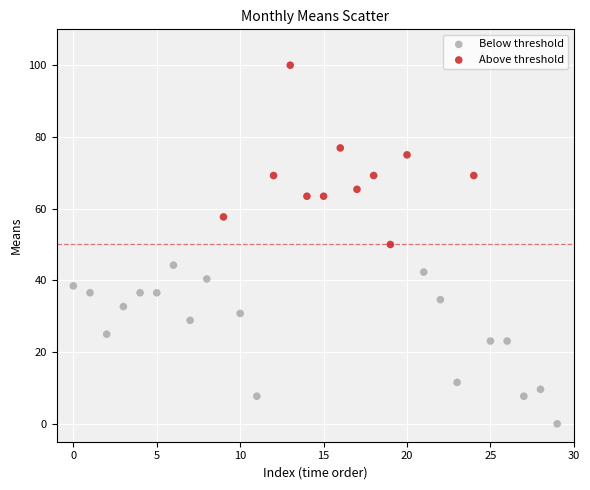

Which series contains the lowest Y value?

Below threshold